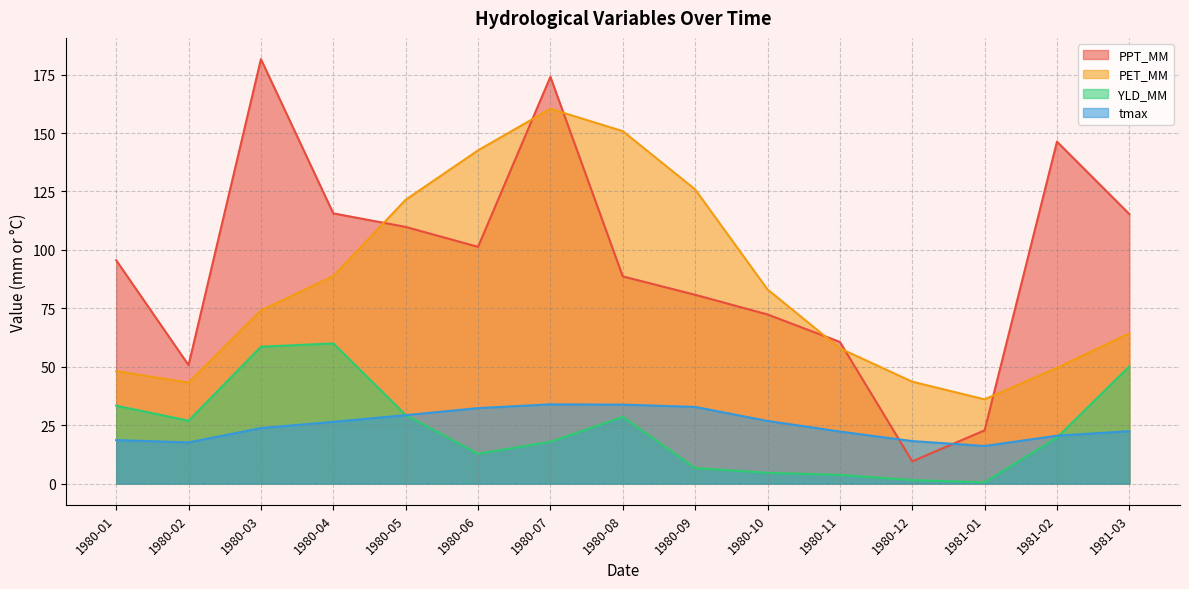

What is the minimum value shown in the chart?

0.5